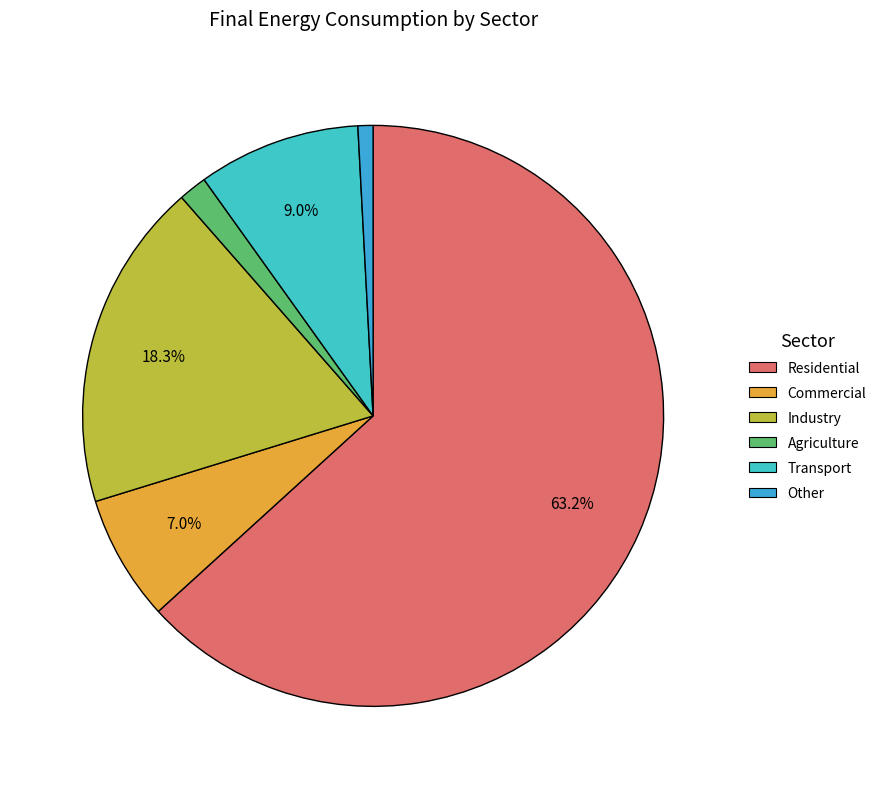

To the nearest percent, what is the combined percentage of Other and Transport?

10%